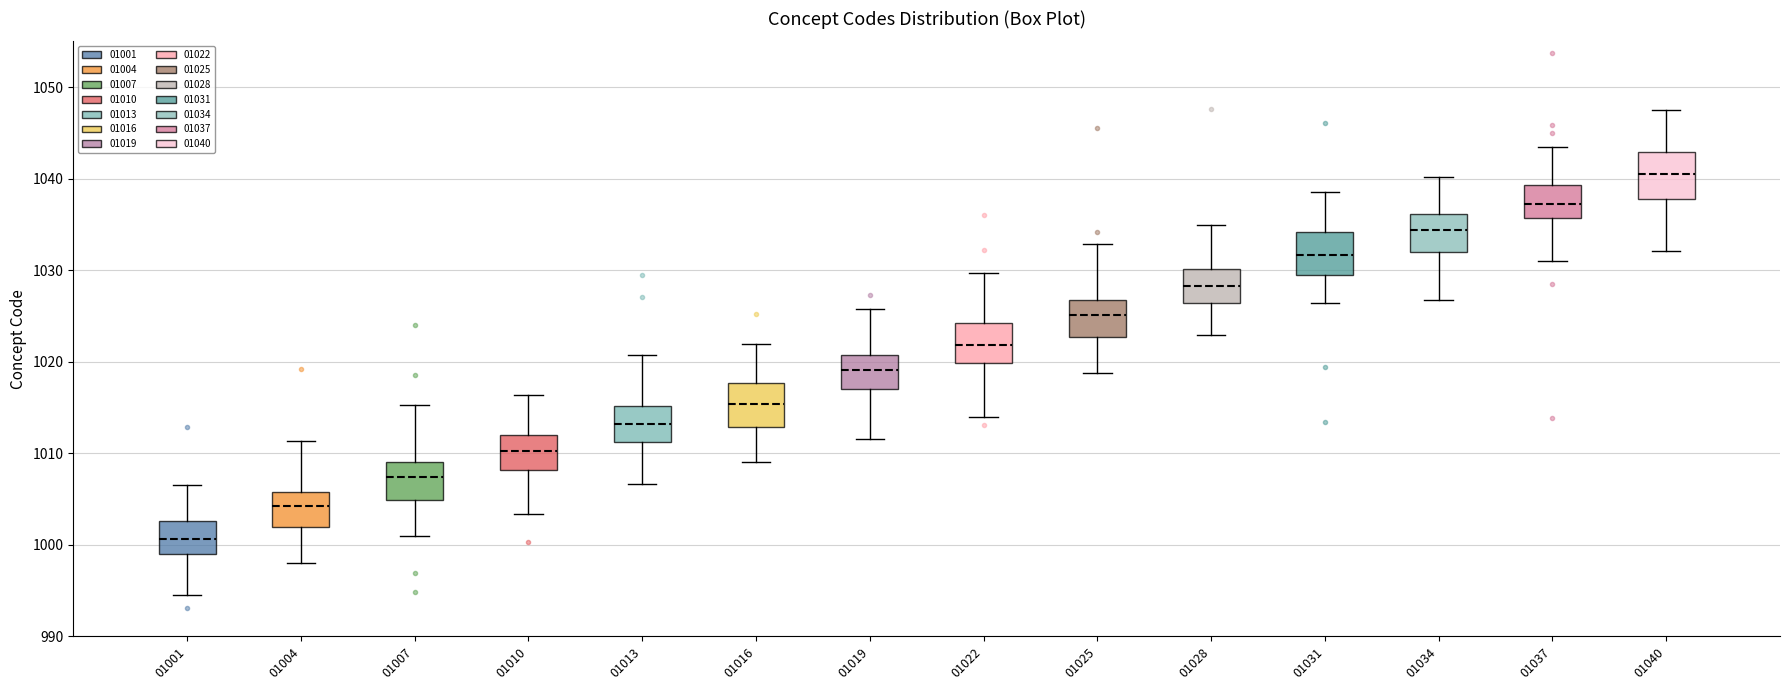

Reading left to right, read every box against the y-axis: the position of its median line, the range the box covers, and the ends of its whiskers. The values are not printed on the chart, so give them approximately, as read against the axis.

01001: median 1001, box 999 to 1003, whiskers 995 to 1007
01004: median 1004, box 1002 to 1006, whiskers 998 to 1011
01007: median 1007, box 1005 to 1009, whiskers 1001 to 1015
01010: median 1010, box 1008 to 1012, whiskers 1003 to 1016
01013: median 1013, box 1011 to 1015, whiskers 1007 to 1021
01016: median 1015, box 1013 to 1018, whiskers 1009 to 1022
01019: median 1019, box 1017 to 1021, whiskers 1012 to 1026
01022: median 1022, box 1020 to 1024, whiskers 1014 to 1030
01025: median 1025, box 1023 to 1027, whiskers 1019 to 1033
01028: median 1028, box 1026 to 1030, whiskers 1023 to 1035
01031: median 1032, box 1029 to 1034, whiskers 1026 to 1039
01034: median 1034, box 1032 to 1036, whiskers 1027 to 1040
01037: median 1037, box 1036 to 1039, whiskers 1031 to 1043
01040: median 1041, box 1038 to 1043, whiskers 1032 to 1048